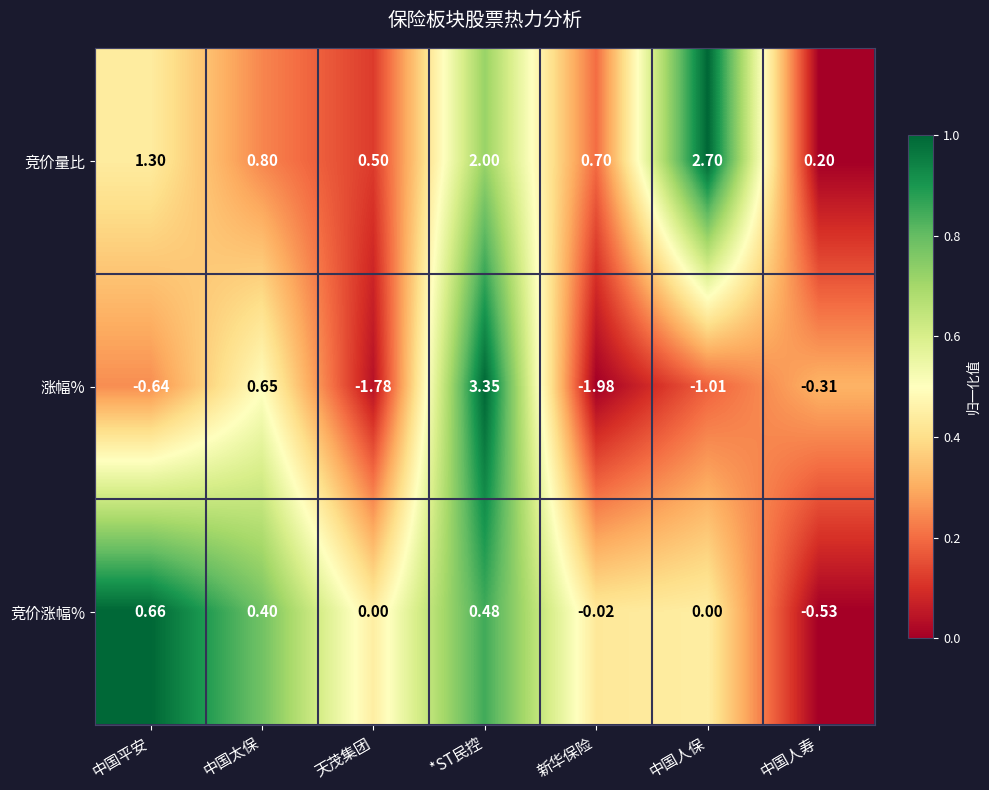

List the series in order of their peak value, highest first.

涨幅%, 竞价量比, 竞价涨幅%